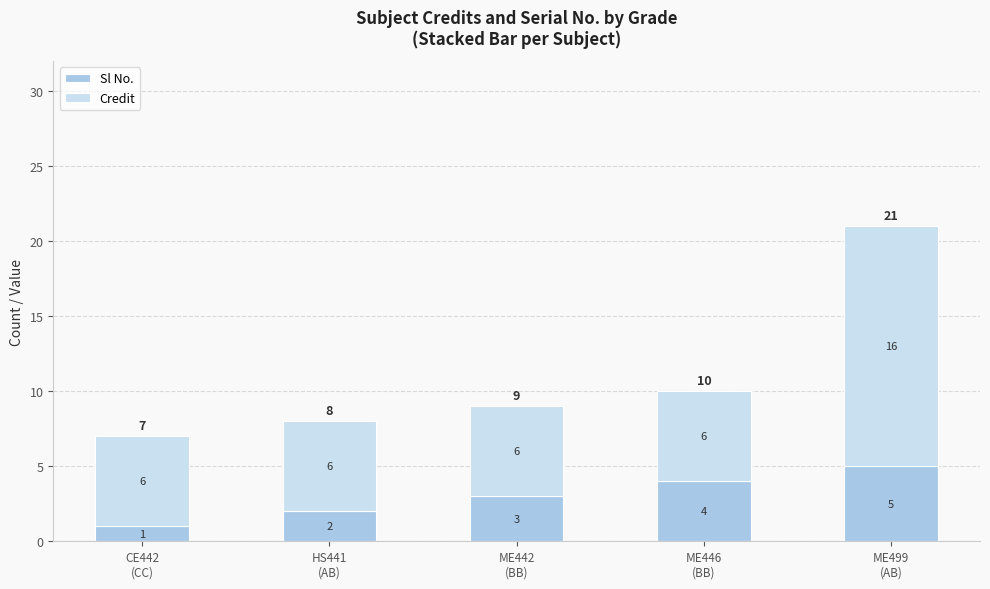

Is it true that Sl No. equals 2 at ME499
(AB)?

False